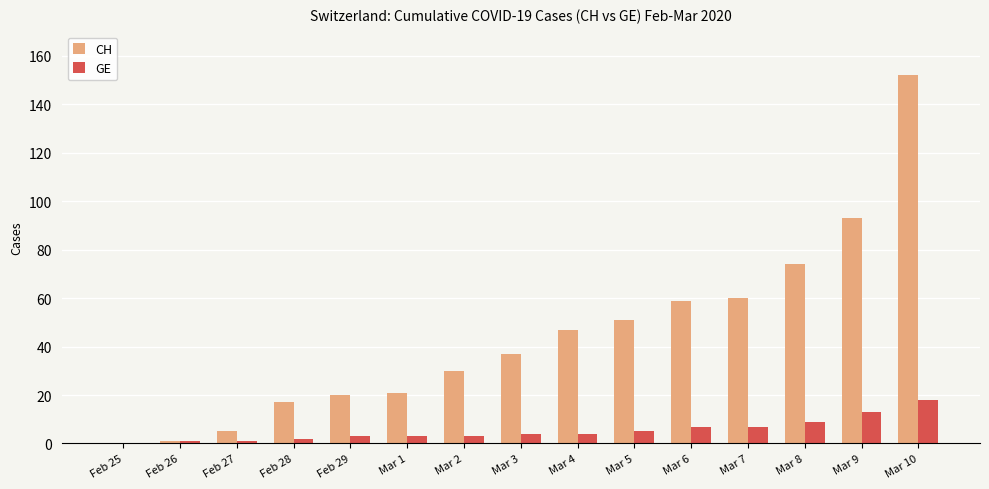

Which series changed the most between Feb 29 and Mar 3?

CH